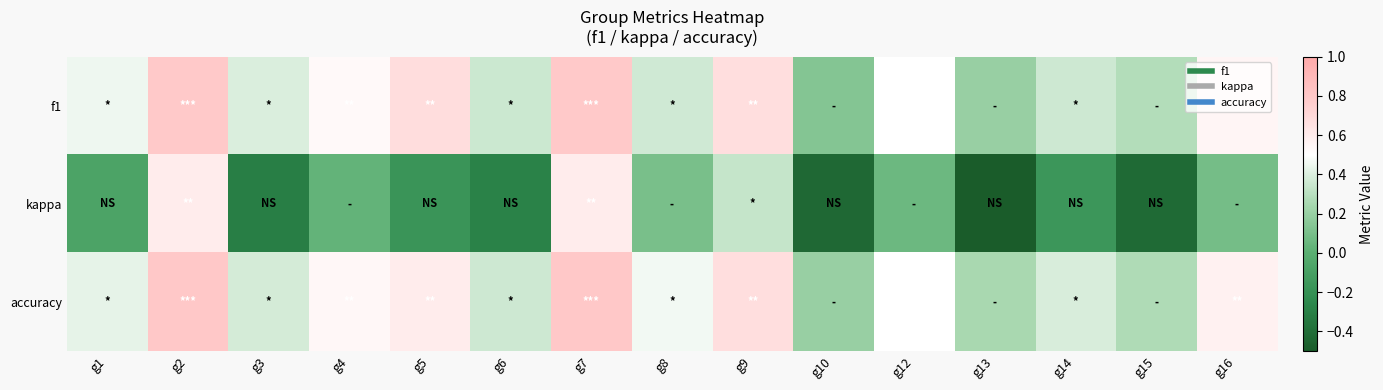

Reading left to right, extract all data points from this chart.

f1: g1=0.5	g2=0.8	g3=0.4	g4=0.5	g5=0.7	g6=0.4	g7=0.8	g8=0.4	g9=0.7	g10=0.1	g12=0.5	g13=0.2	g14=0.4	g15=0.3	g16=0.6
kappa: g1=-0.1	g2=0.6	g3=-0.3	g4=0.0	g5=-0.2	g6=-0.3	g7=0.6	g8=0.1	g9=0.3	g10=-0.4	g12=0.1	g13=-0.5	g14=-0.2	g15=-0.4	g16=0.1
accuracy: g1=0.4	g2=0.8	g3=0.4	g4=0.5	g5=0.6	g6=0.4	g7=0.8	g8=0.5	g9=0.7	g10=0.2	g12=0.5	g13=0.2	g14=0.4	g15=0.3	g16=0.6